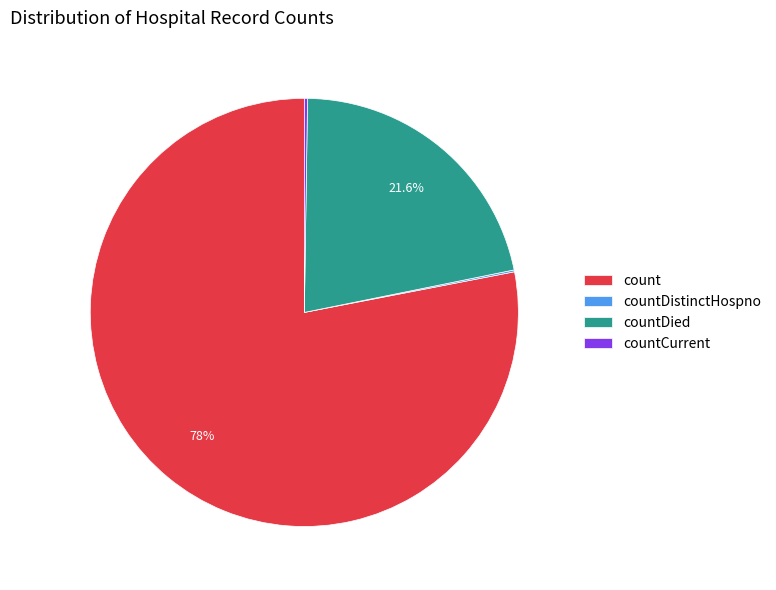

Which slice is the largest?

count